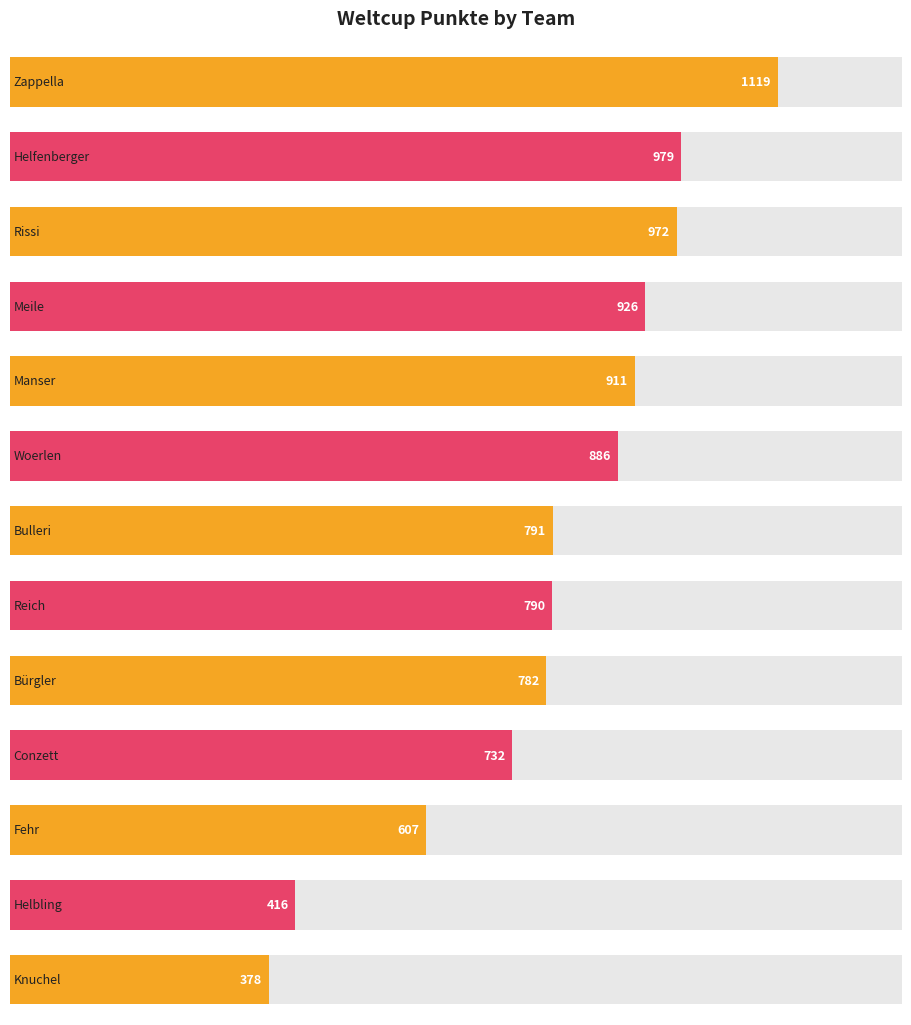

Count the number of values greater than 791.

6